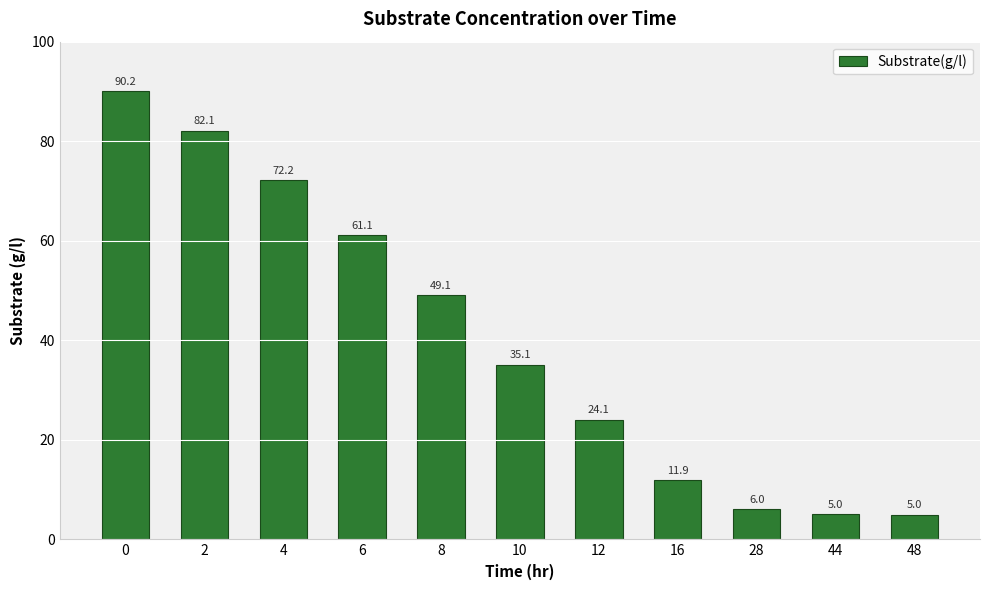

Where is the data nearest to the value 47?

8